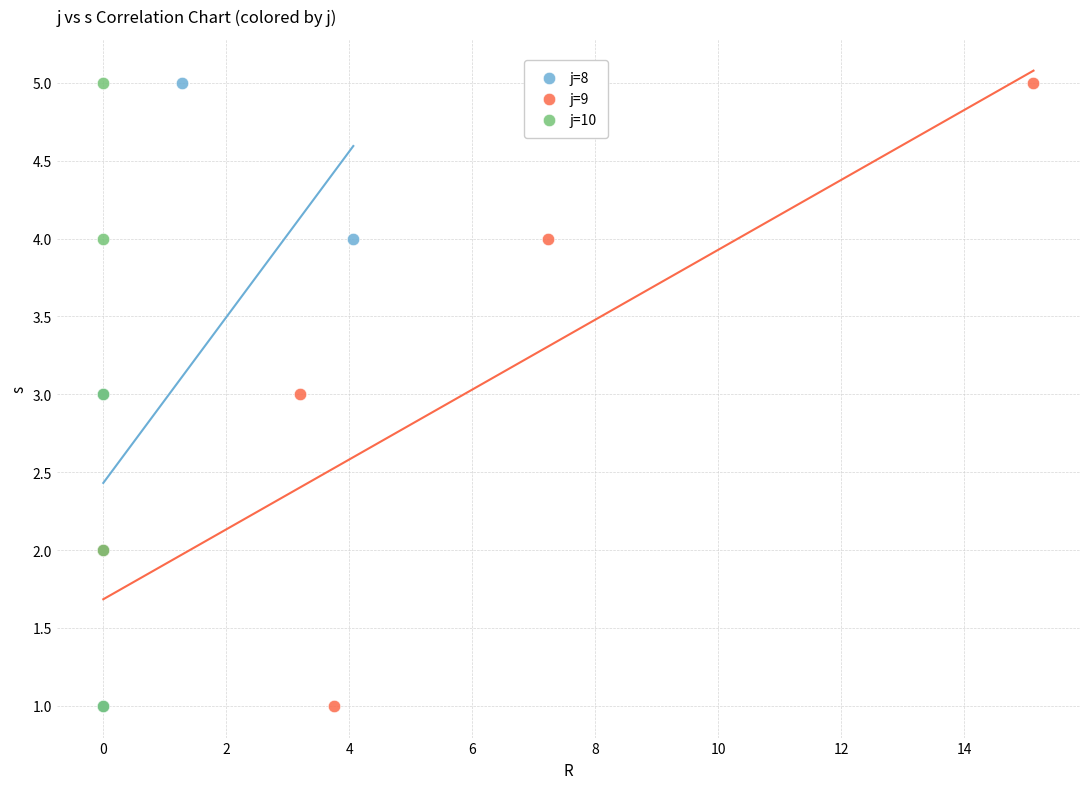

What are all the series names shown in the legend?

j=8, j=9, j=10